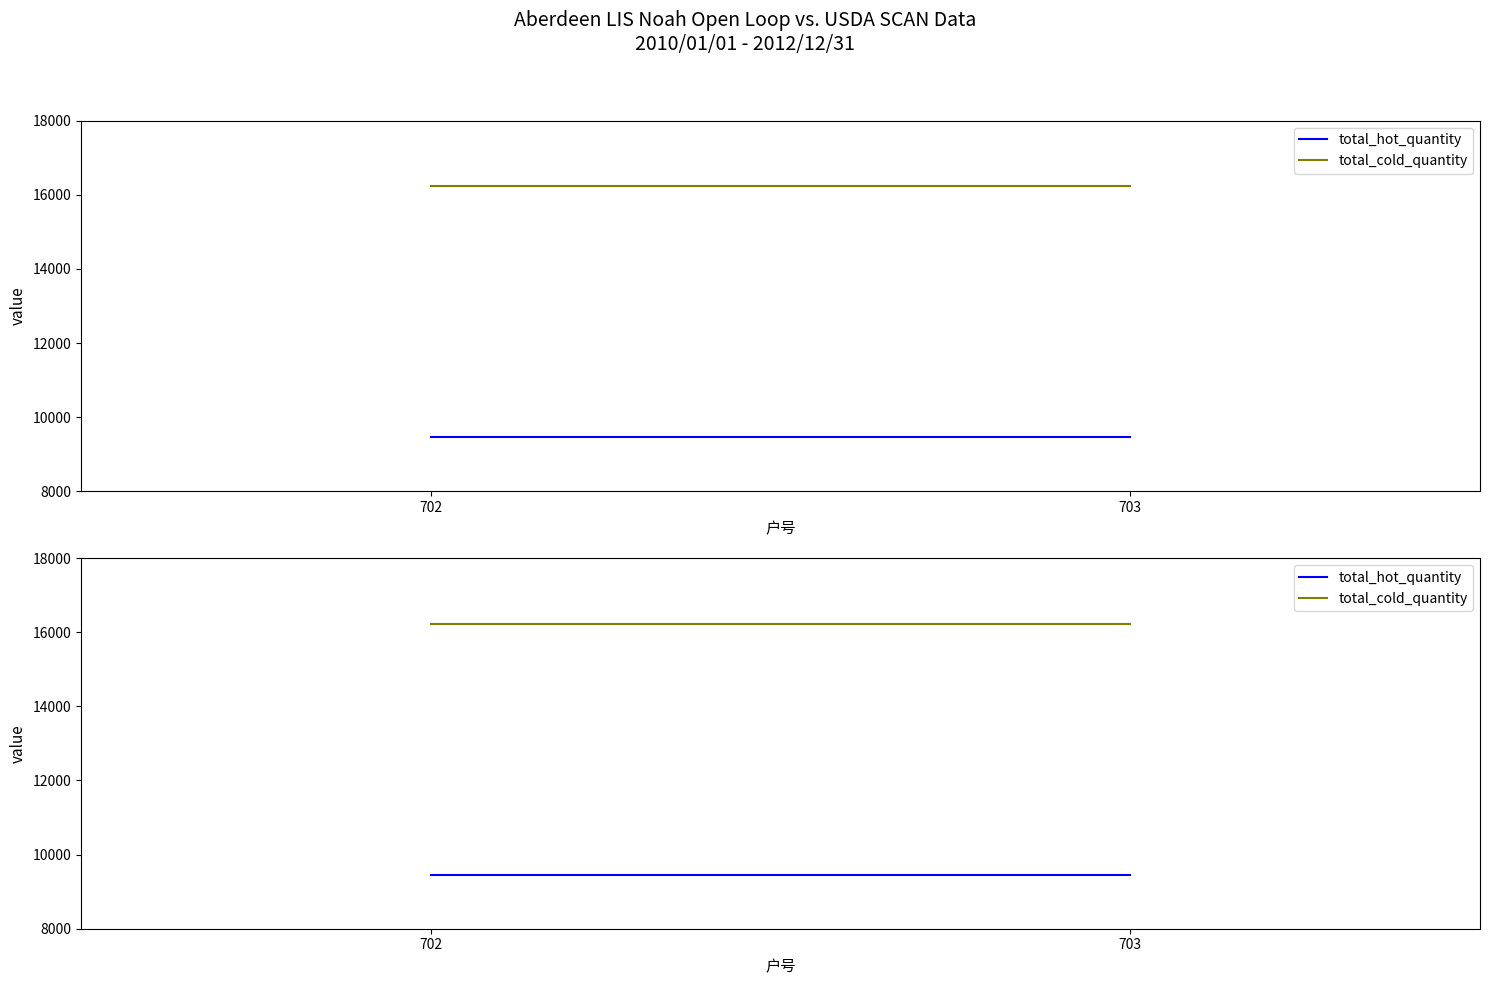

The total_cold_quantity series shows 16232 at 702. True or false?

True